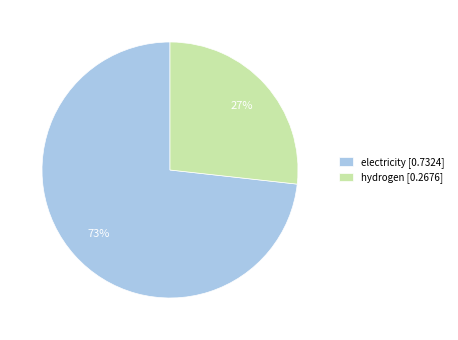

To the nearest percent, what is the average slice percentage?

50%